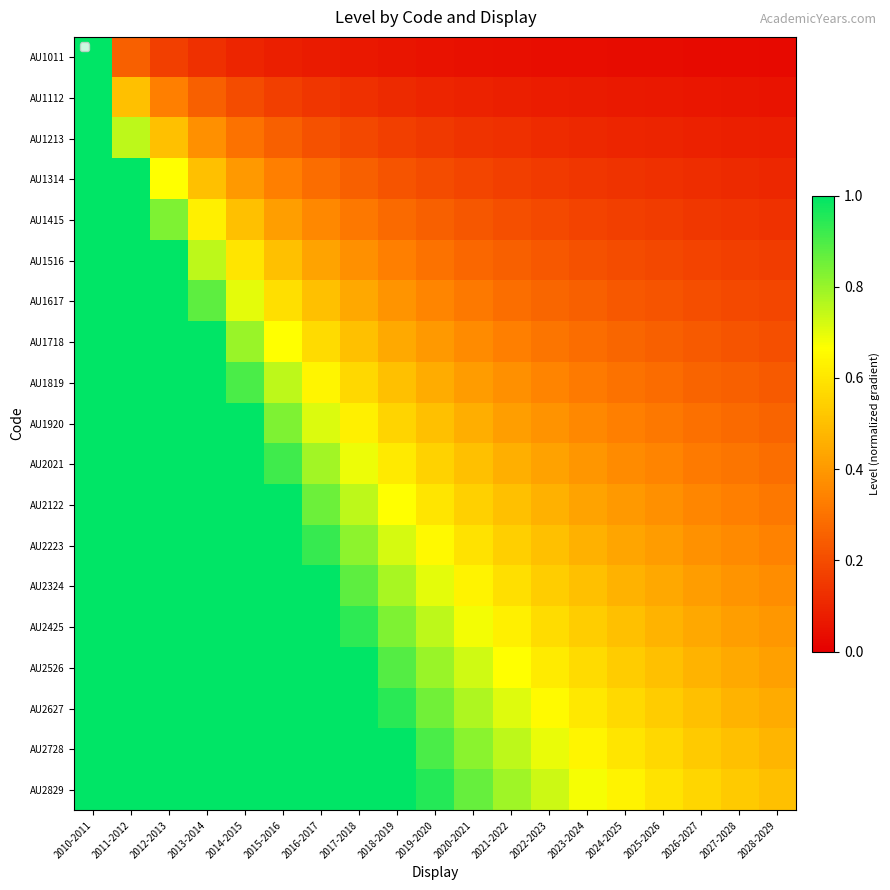

Which series has the largest total across all categories?

AU2829